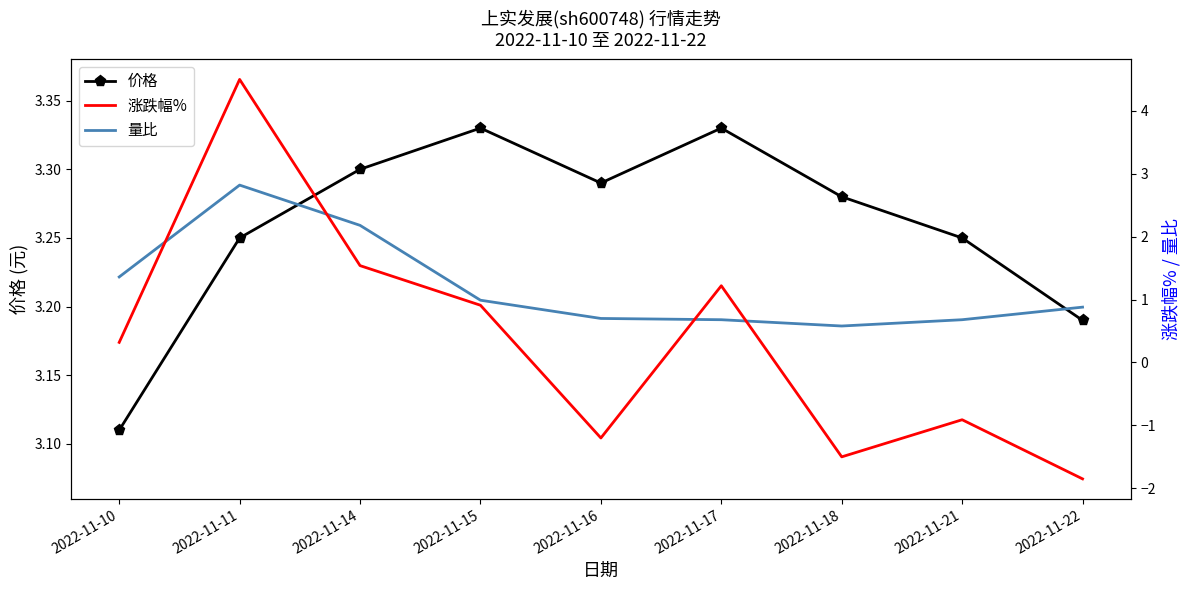

List the labels in order of 价格 value, smallest first.

2022-11-10, 2022-11-22, 2022-11-11, 2022-11-21, 2022-11-18, 2022-11-16, 2022-11-14, 2022-11-15, 2022-11-17